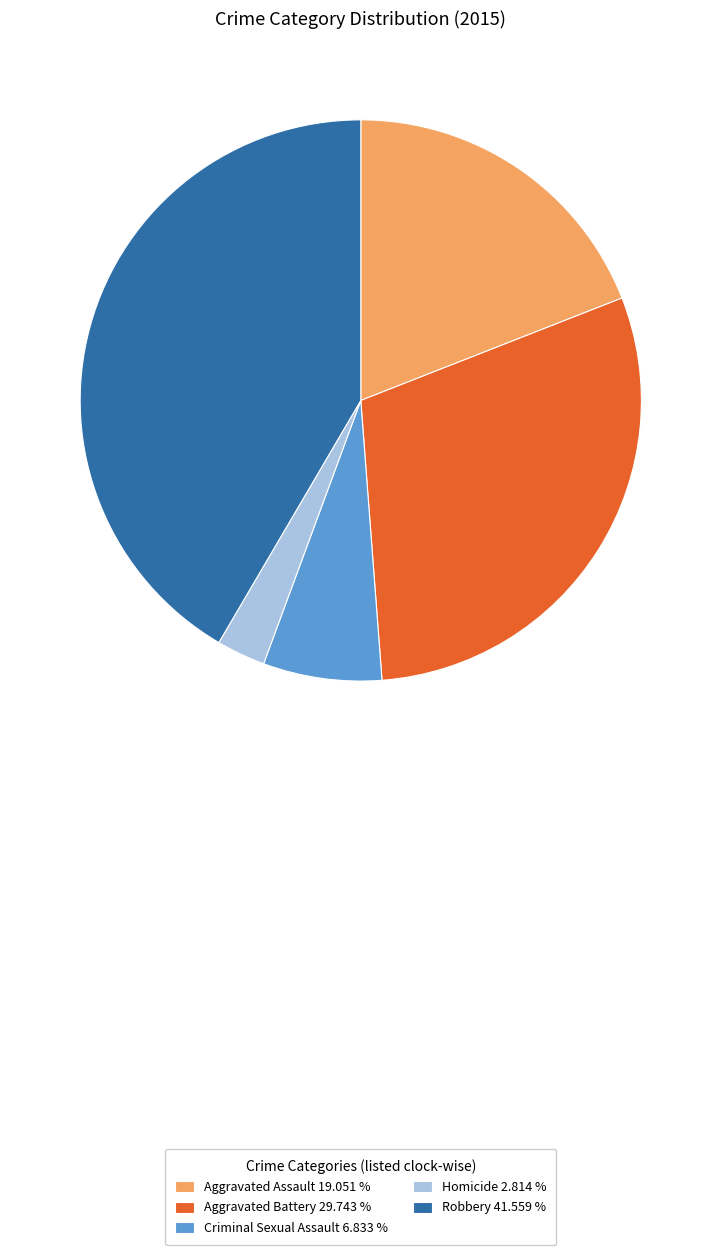

Between Criminal Sexual Assault and Aggravated Battery, which is larger?

Aggravated Battery